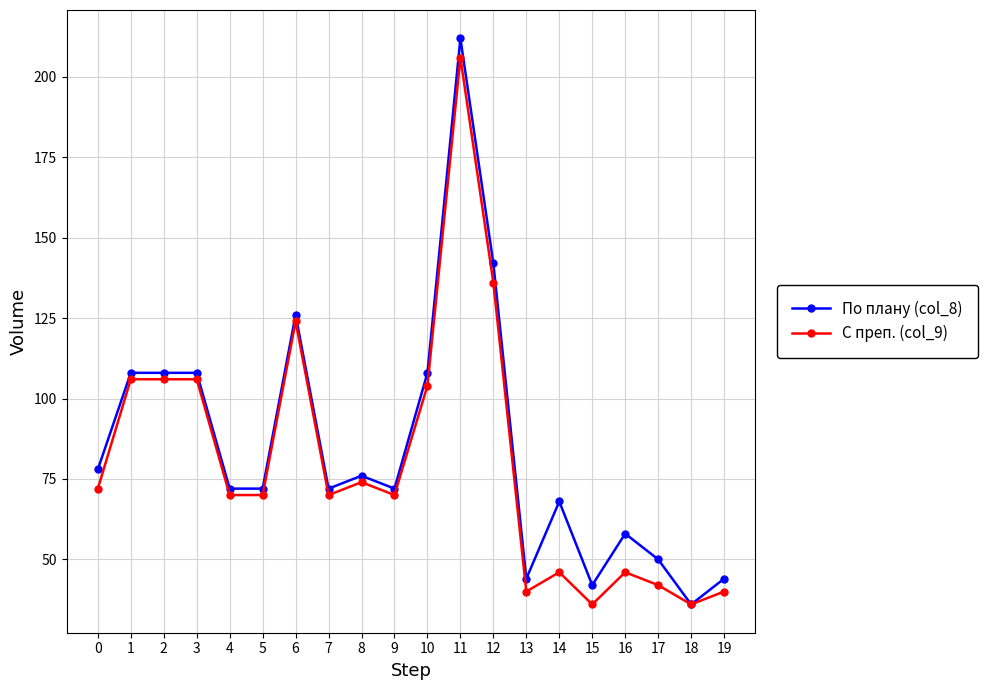

What are all the series names shown in the legend?

По плану (col_8), С преп. (col_9)